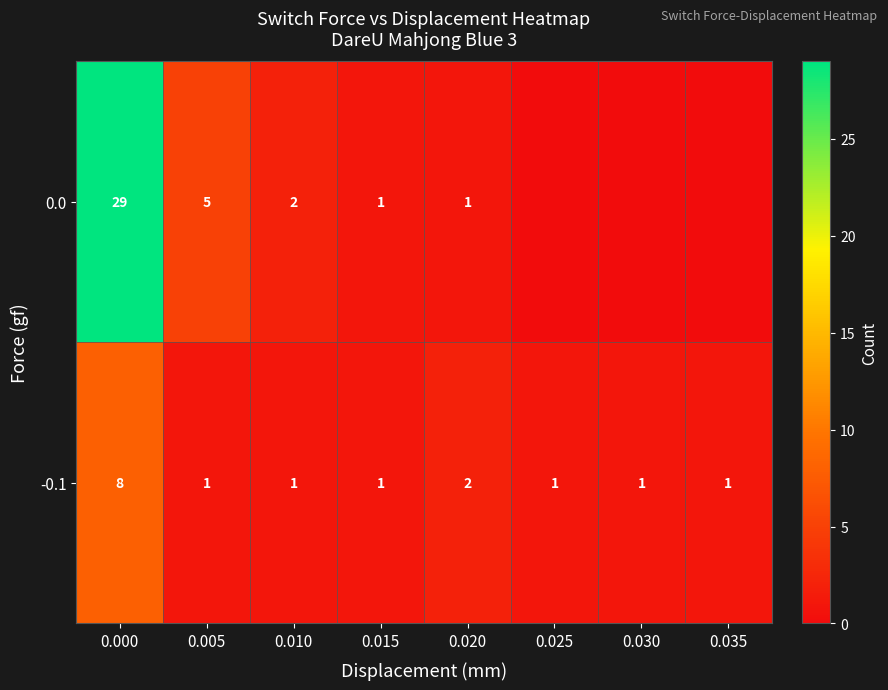

Read the -0.1 value at 0.030.

1